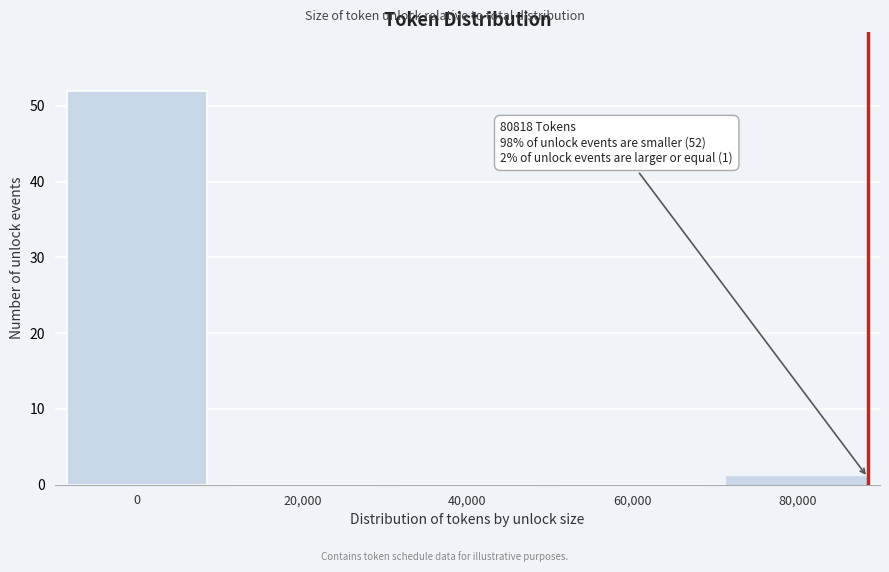

Reading left to right, transcribe all the data shown in this chart.

0=52	20,000=0	40,000=0	60,000=0	80,000=1